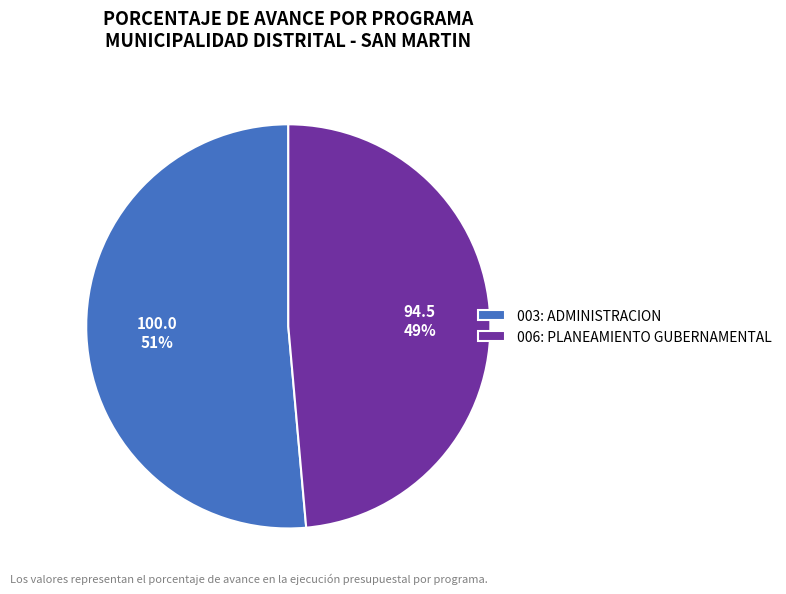

Does 003: ADMINISTRACION account for over 50% of the chart?

Yes